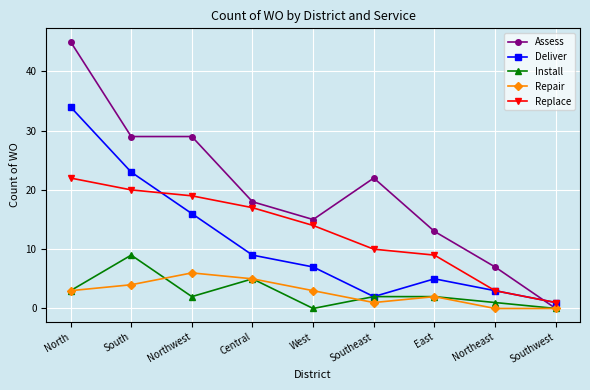

Reading left to right, list all the values displayed in this chart.

Assess: North=45	South=29	Northwest=29	Central=18	West=15	Southeast=22	East=13	Northeast=7	Southwest=0
Deliver: North=34	South=23	Northwest=16	Central=9	West=7	Southeast=2	East=5	Northeast=3	Southwest=1
Install: North=3	South=9	Northwest=2	Central=5	West=0	Southeast=2	East=2	Northeast=1	Southwest=0
Repair: North=3	South=4	Northwest=6	Central=5	West=3	Southeast=1	East=2	Northeast=0	Southwest=0
Replace: North=22	South=20	Northwest=19	Central=17	West=14	Southeast=10	East=9	Northeast=3	Southwest=1